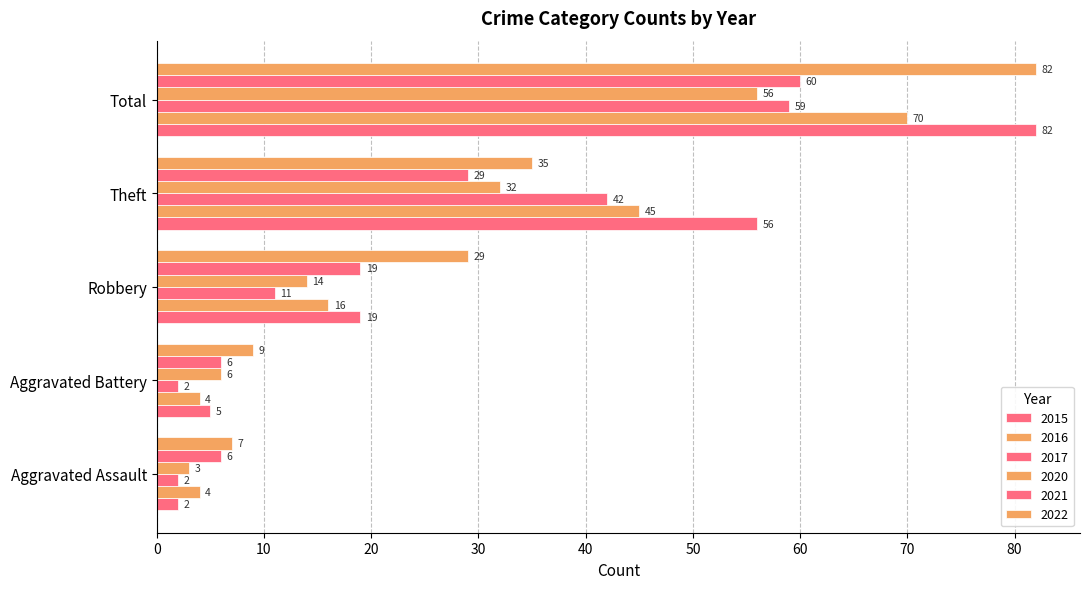

How many values in the 2015 series are below 19?

2